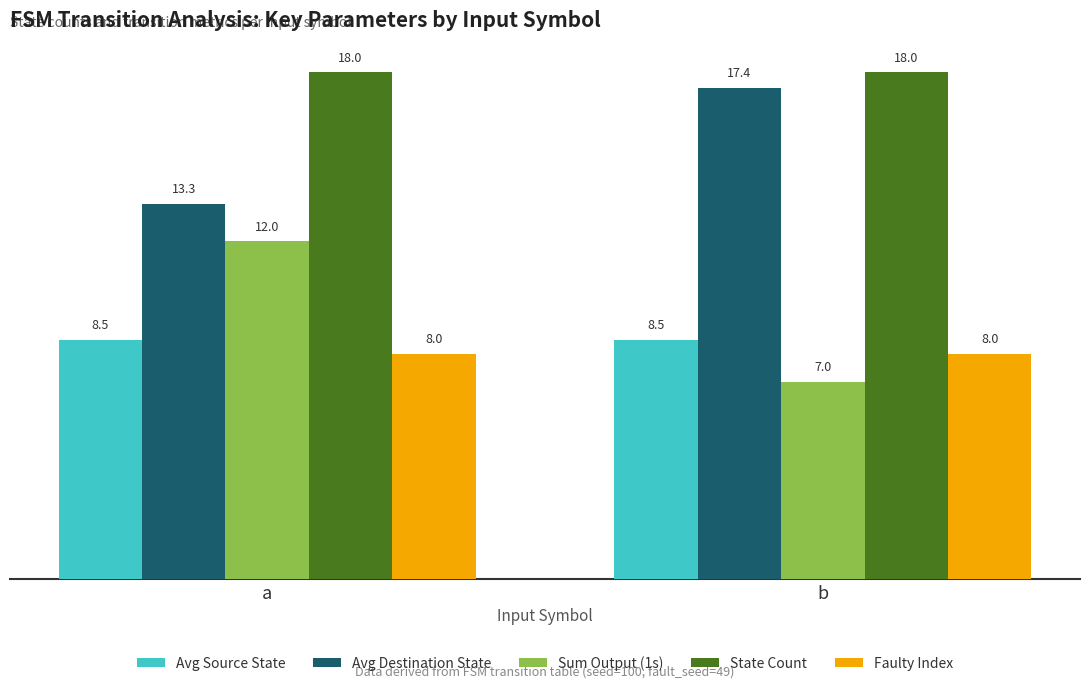

The value of Faulty Index at b is 2.4. True or false?

False